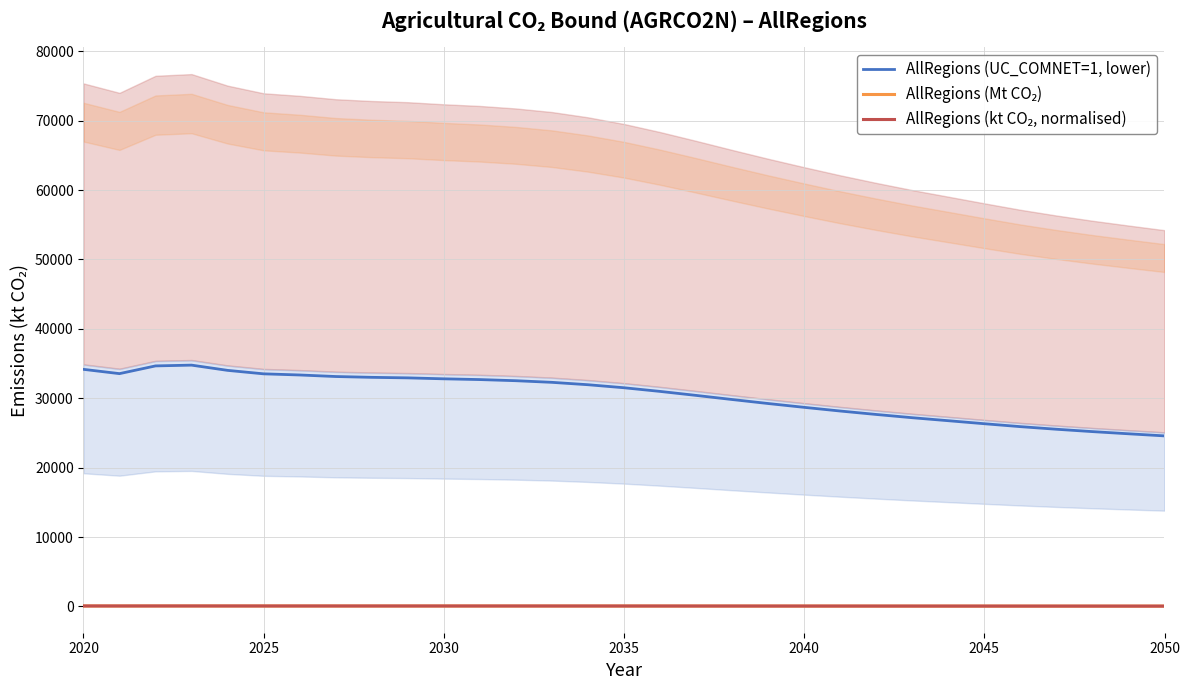

The value of AllRegions (UC_COMNET=1, lower) at 21 is 39172.2. True or false?

False